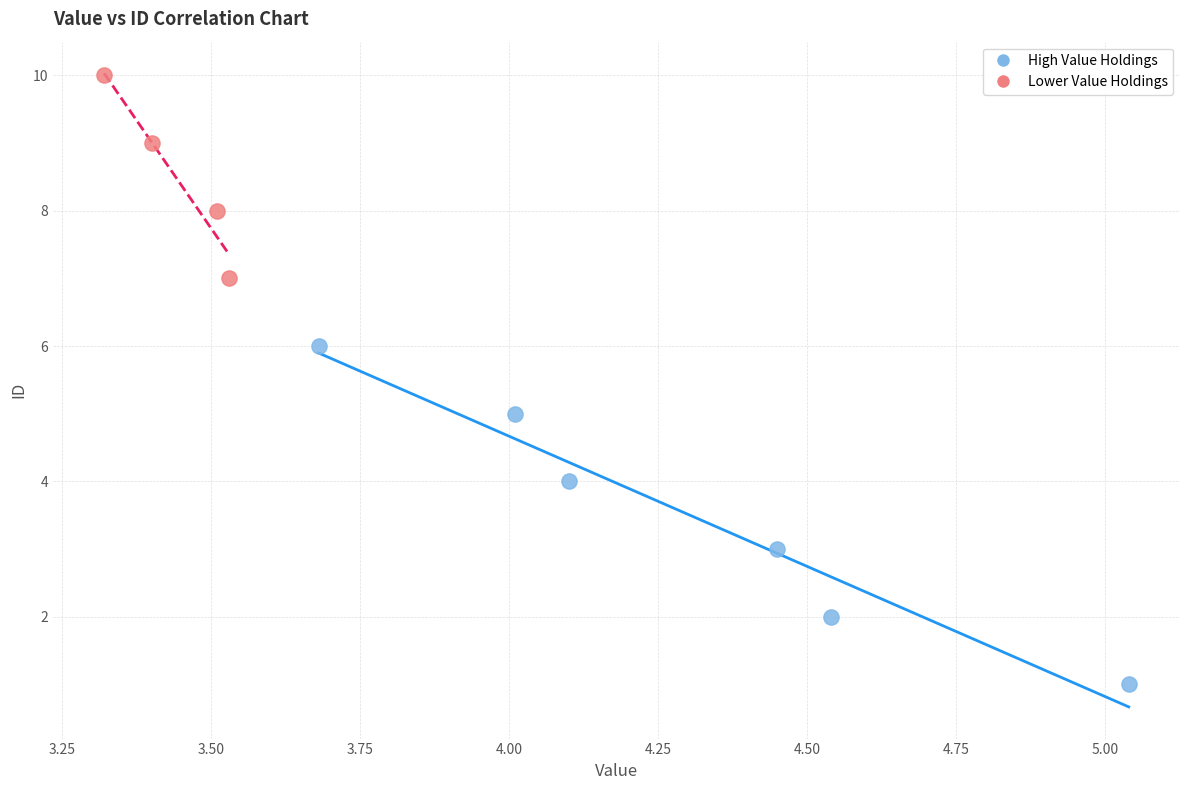

What are all the series names shown in the legend?

High Value Holdings, Lower Value Holdings